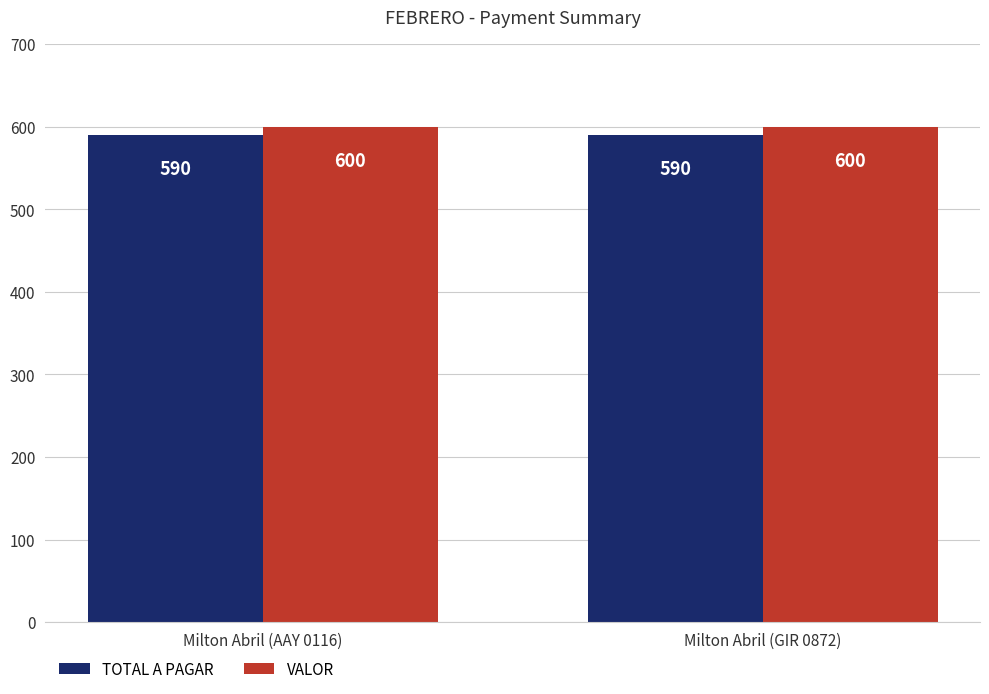

How many bars are there in total?

4